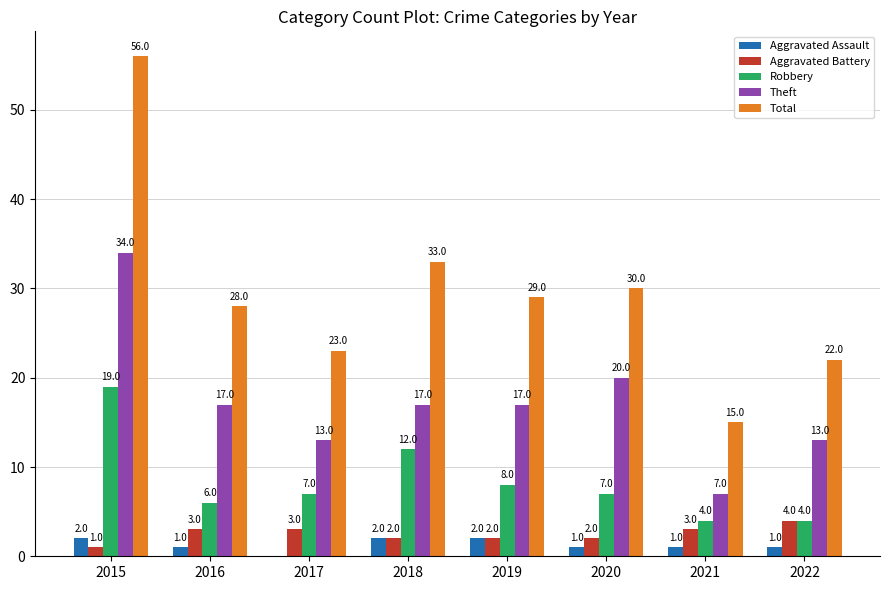

How many distinct data groups are displayed?

5